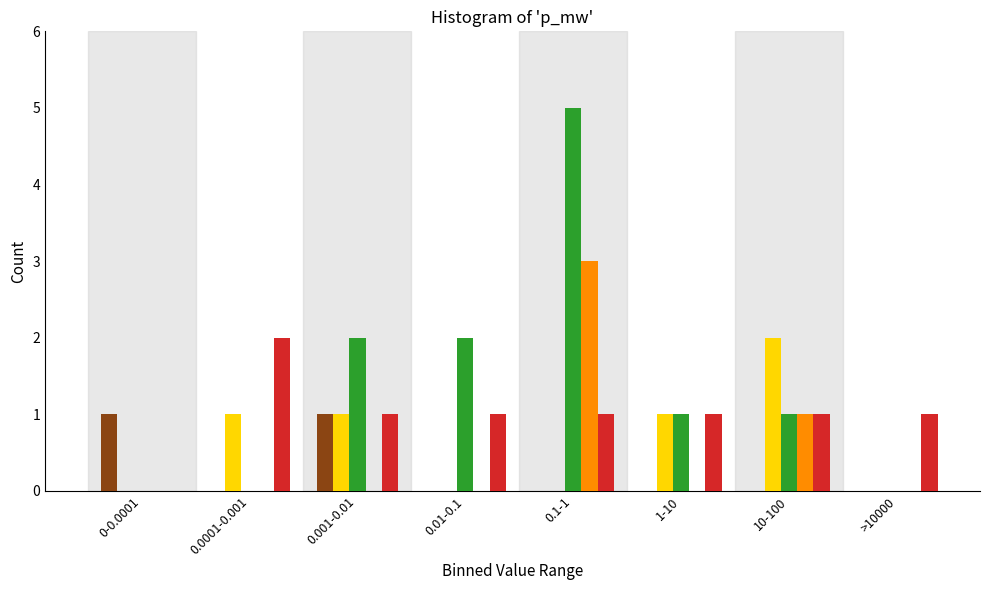

Which category has the highest value across all series?

0.1-1